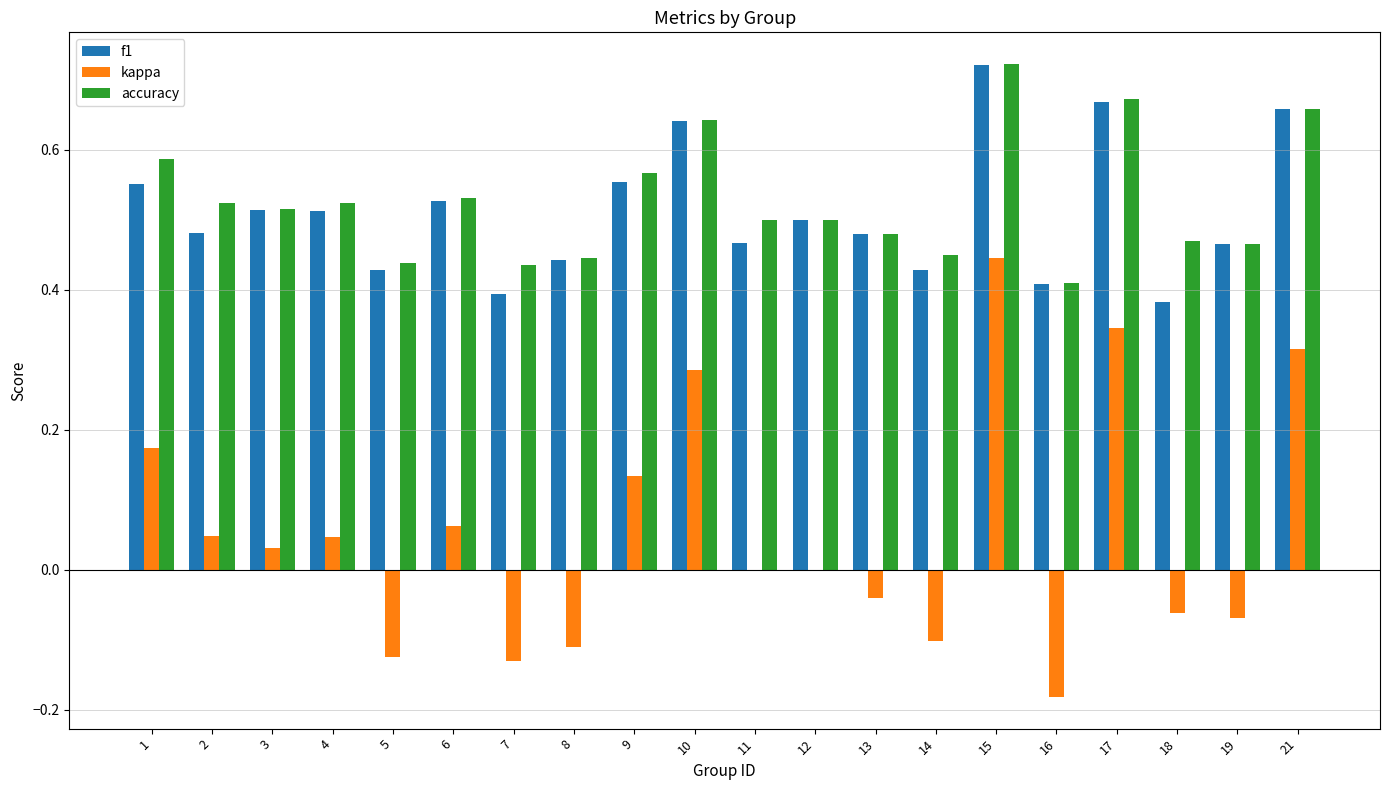

Is the value of accuracy at 11 greater than the value of f1 at 13?

Yes